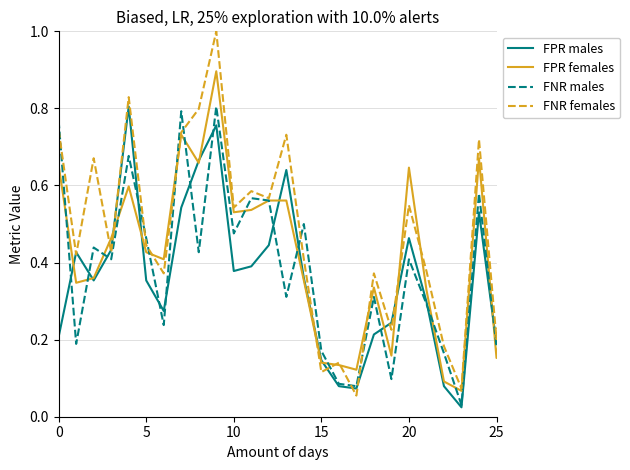

True or false: FPR females and FNR females cross at least once.

True